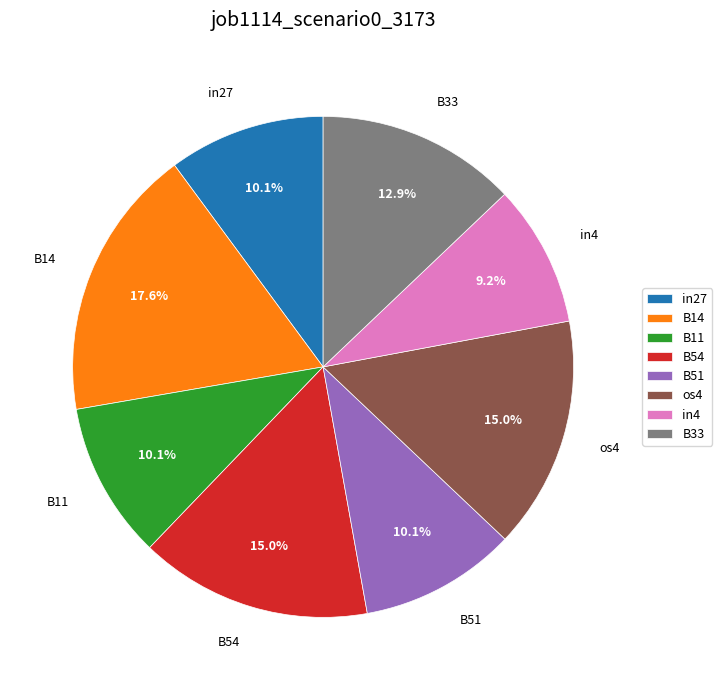

To the nearest percent, what portion does B33 represent?

13%